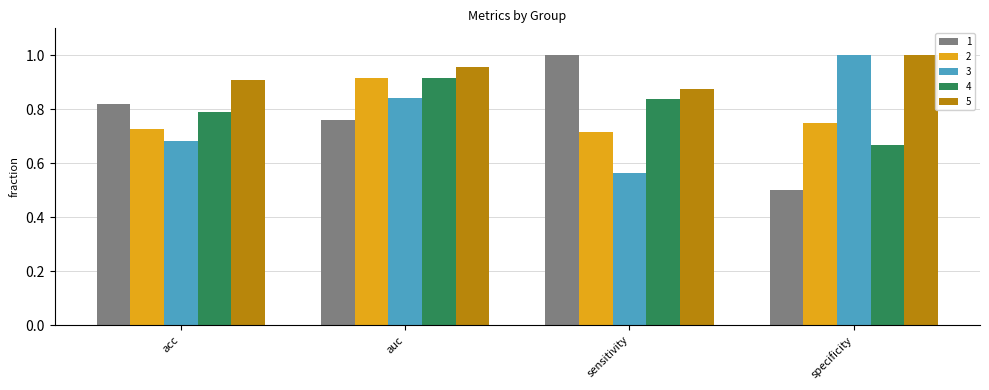

What is the minimum value shown in the chart?

0.5